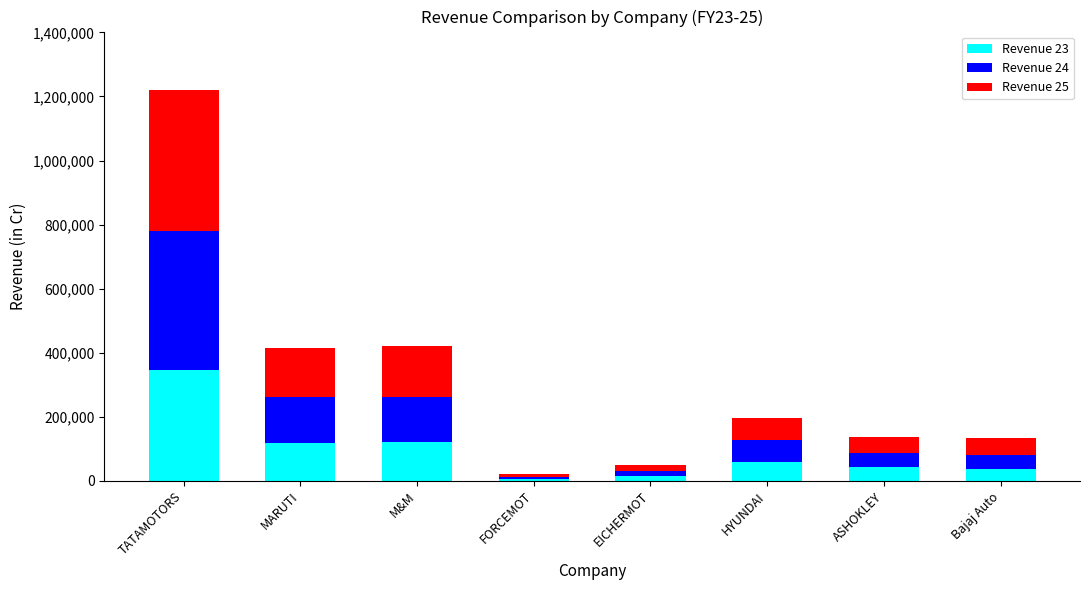

What are all the series names shown in the legend?

Revenue 23, Revenue 24, Revenue 25